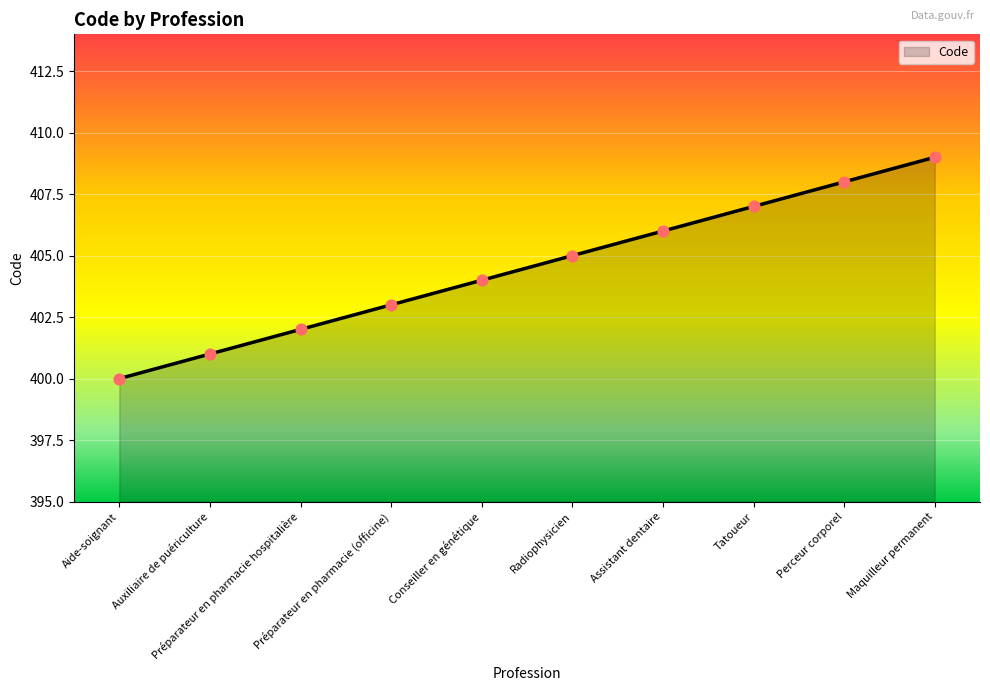

Approximately how many times larger is the value at Auxiliaire de puériculture compared to Radiophysicien?

1.0